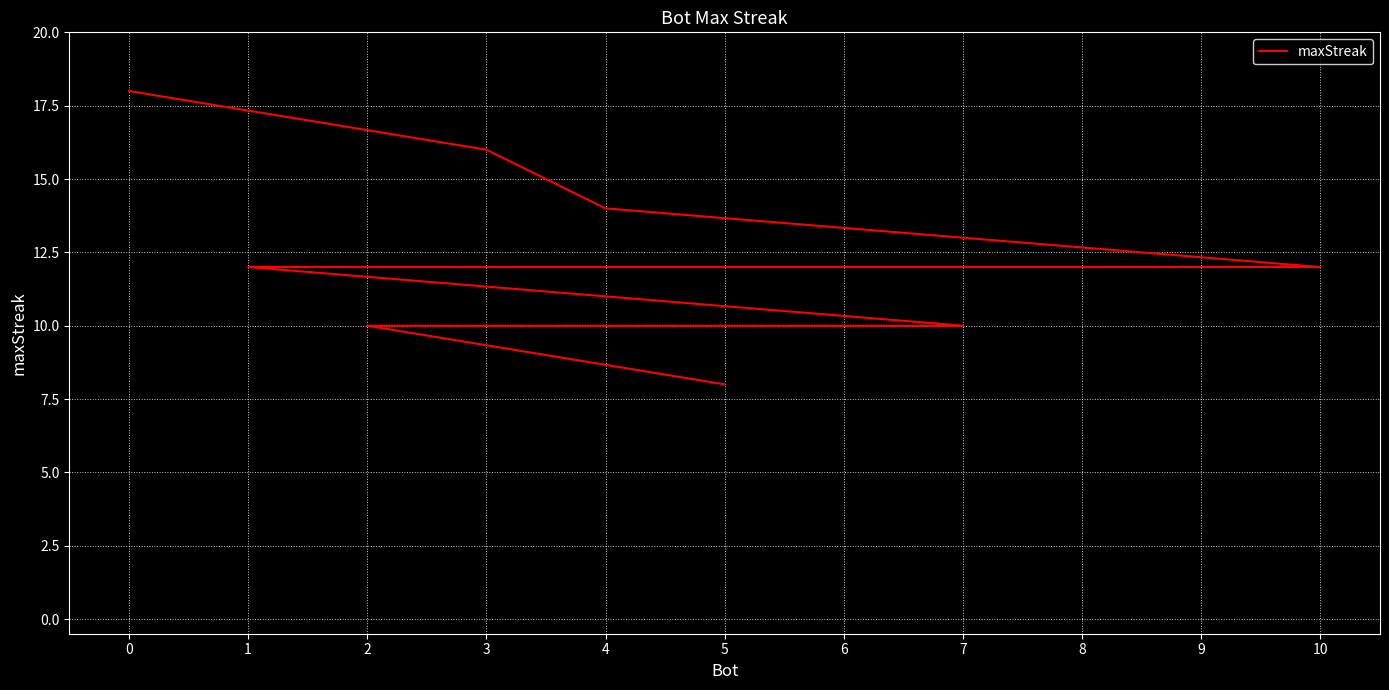

Rank the categories by value from highest to lowest.

0, 3, 4, 10, 9, 8, 6, 1, 7, 2, 5